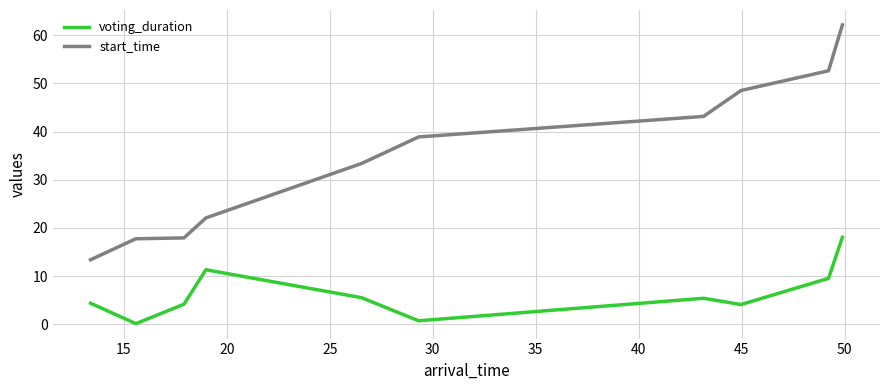

What is the difference between the maximum and minimum values in the voting_duration series?

17.9